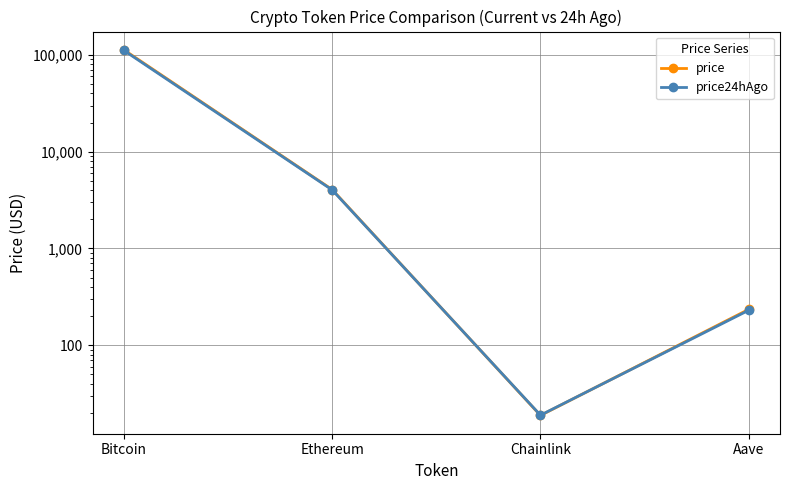

Does the chart display data point markers on the line(s)?

Yes